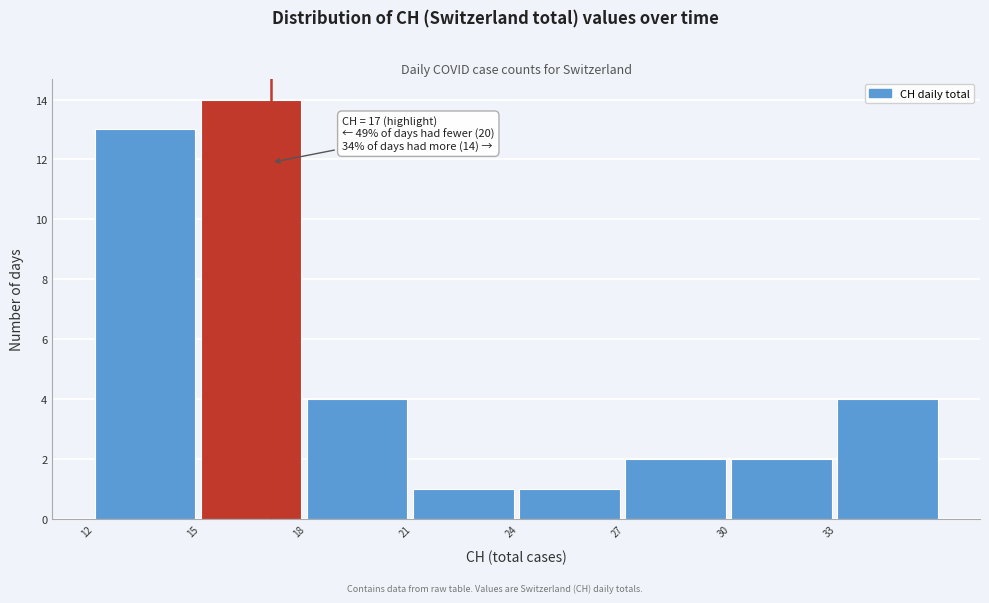

Over which range of the x-axis is the bar tallest?

15 to 18